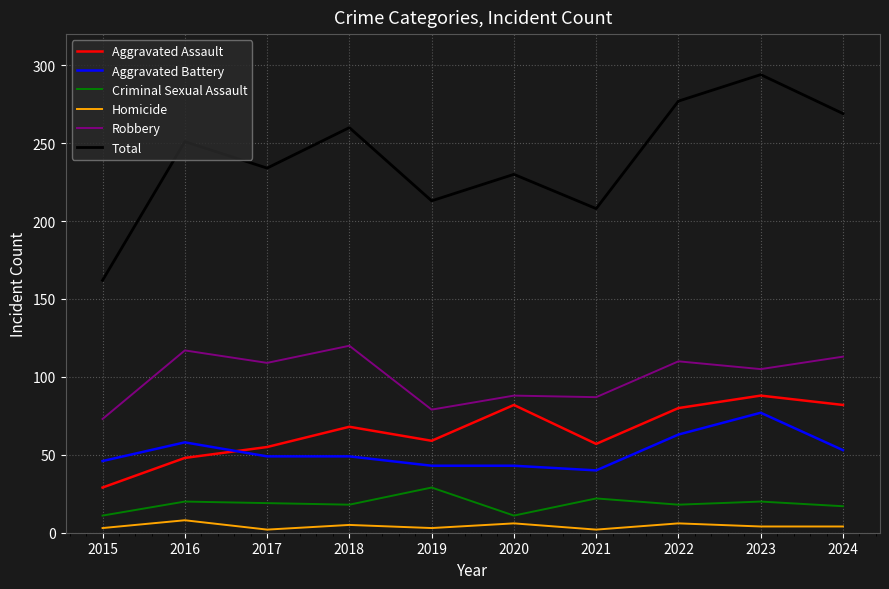

How many interior local peaks does the Total series have?

4